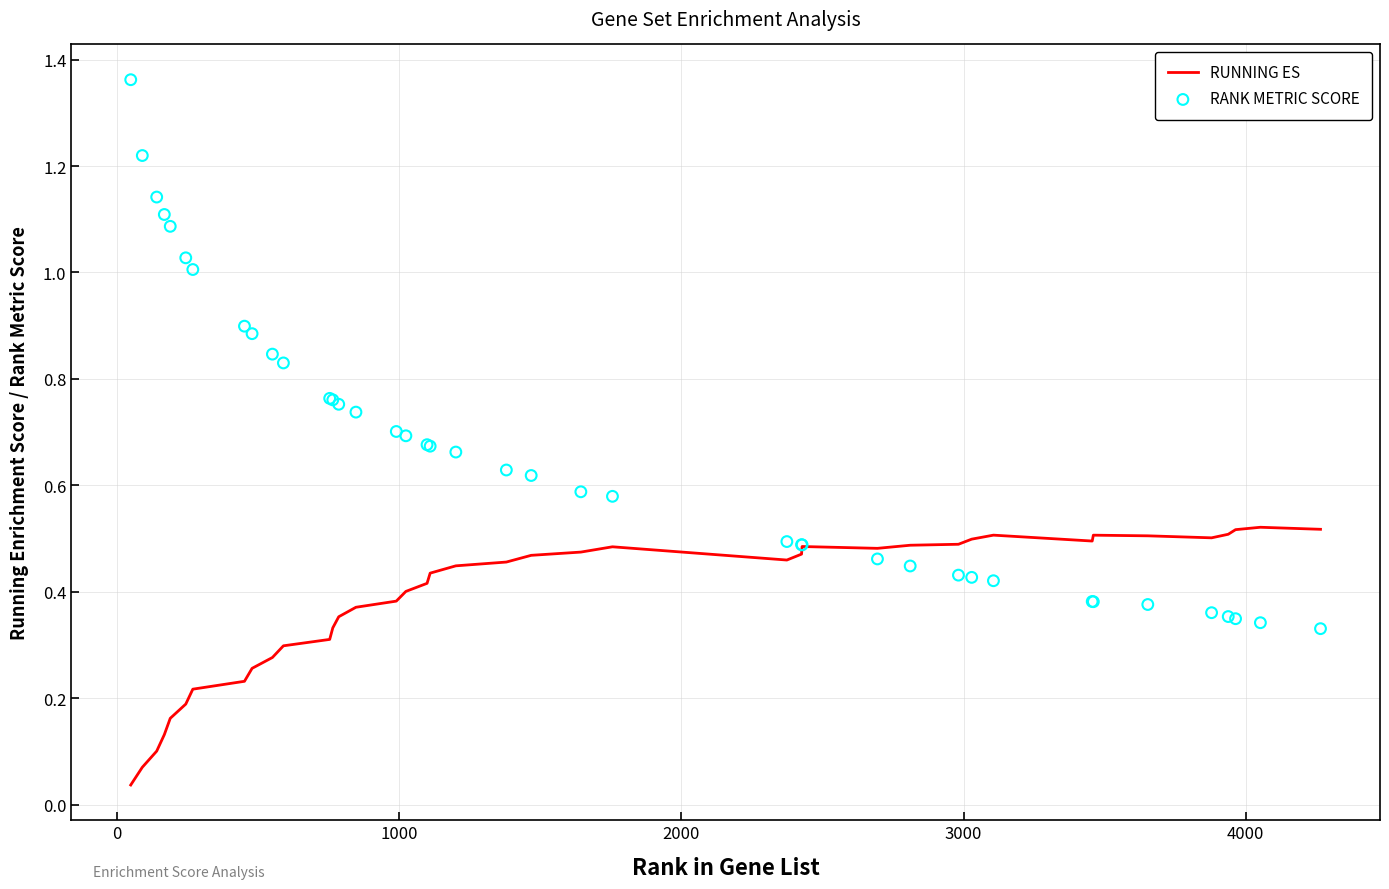

Which series contains the highest Y value?

RANK METRIC SCORE